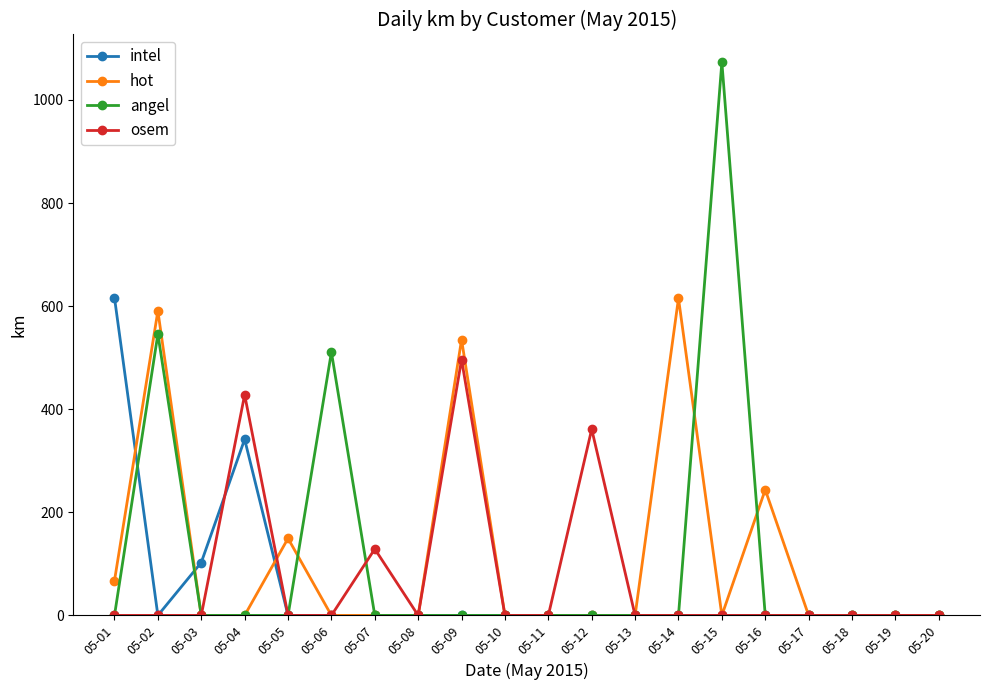

Where is the first local maximum for intel?

05-04